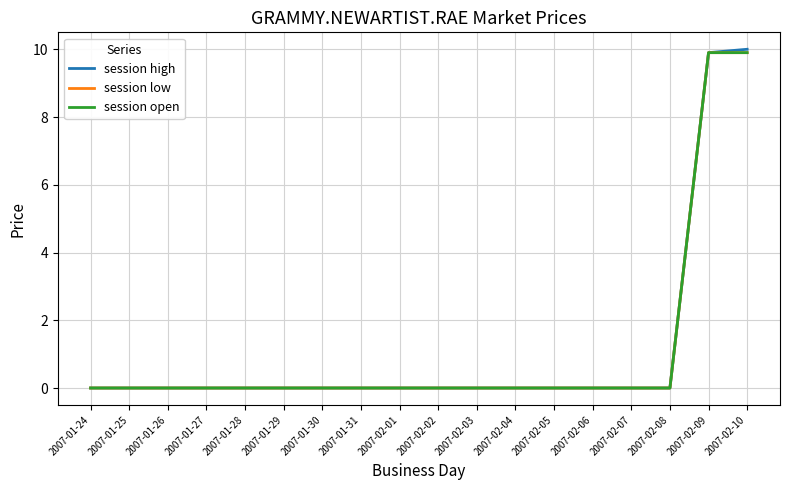

Where is session high nearest to the value 5?

2007-02-09